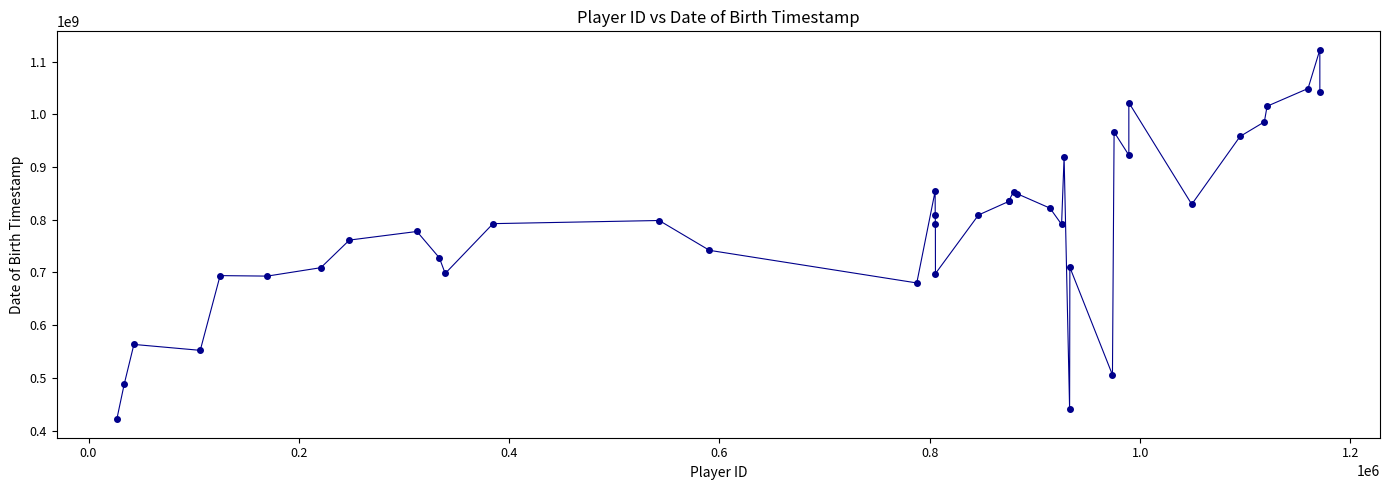

What is the sum of all values?

31531939200